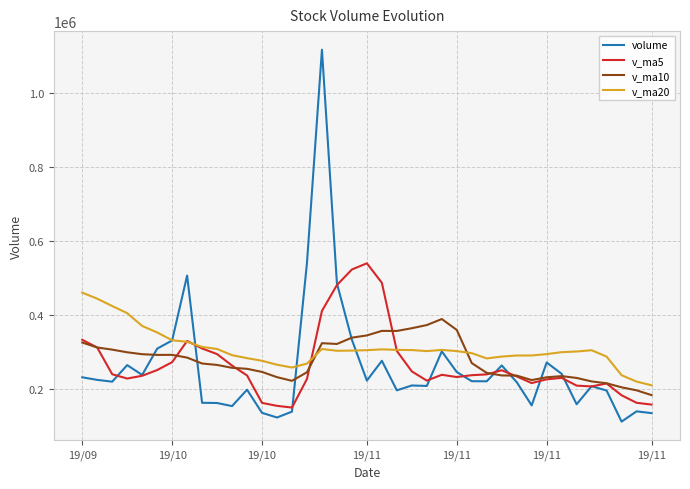

Which series has the widest spread of values?

volume